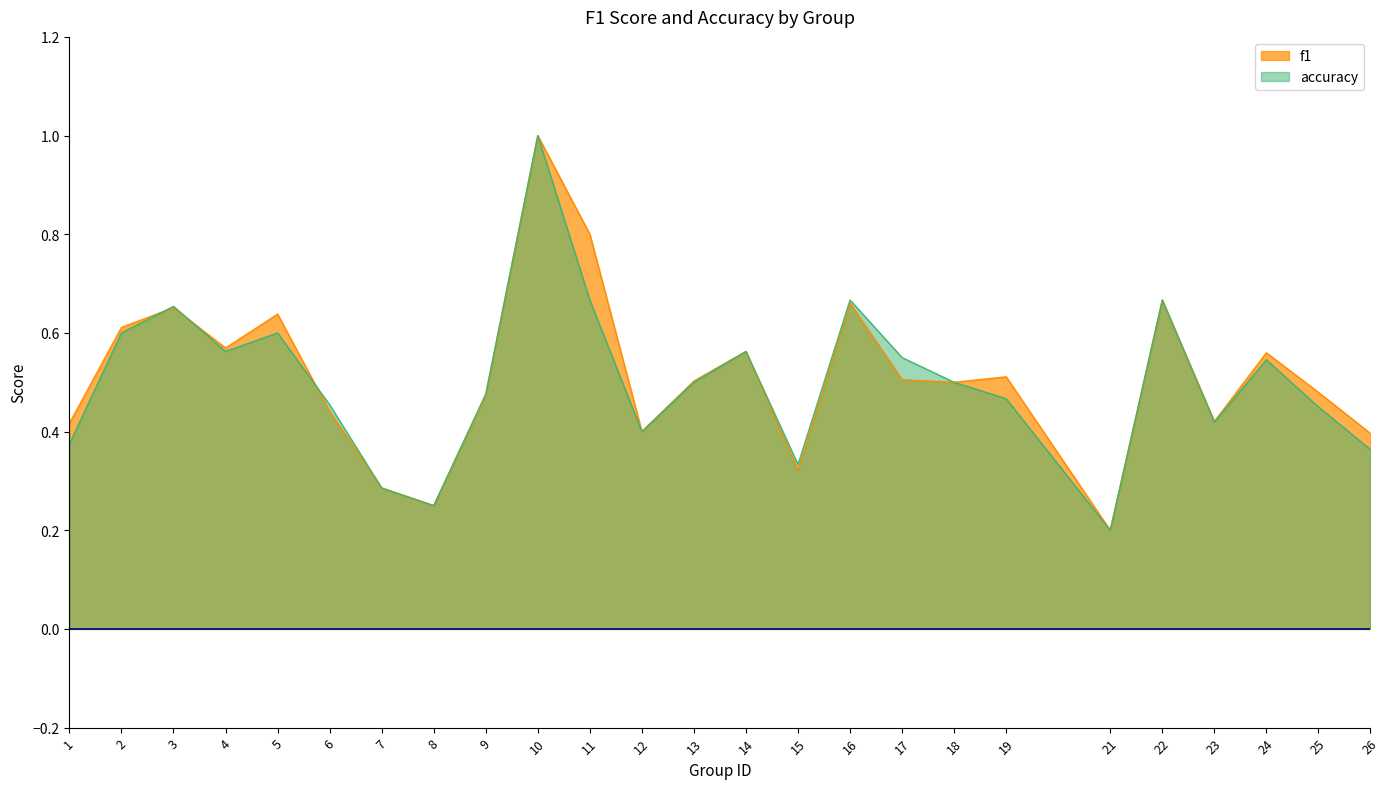

True or false: f1 has a value of 0.1 at 4.

False